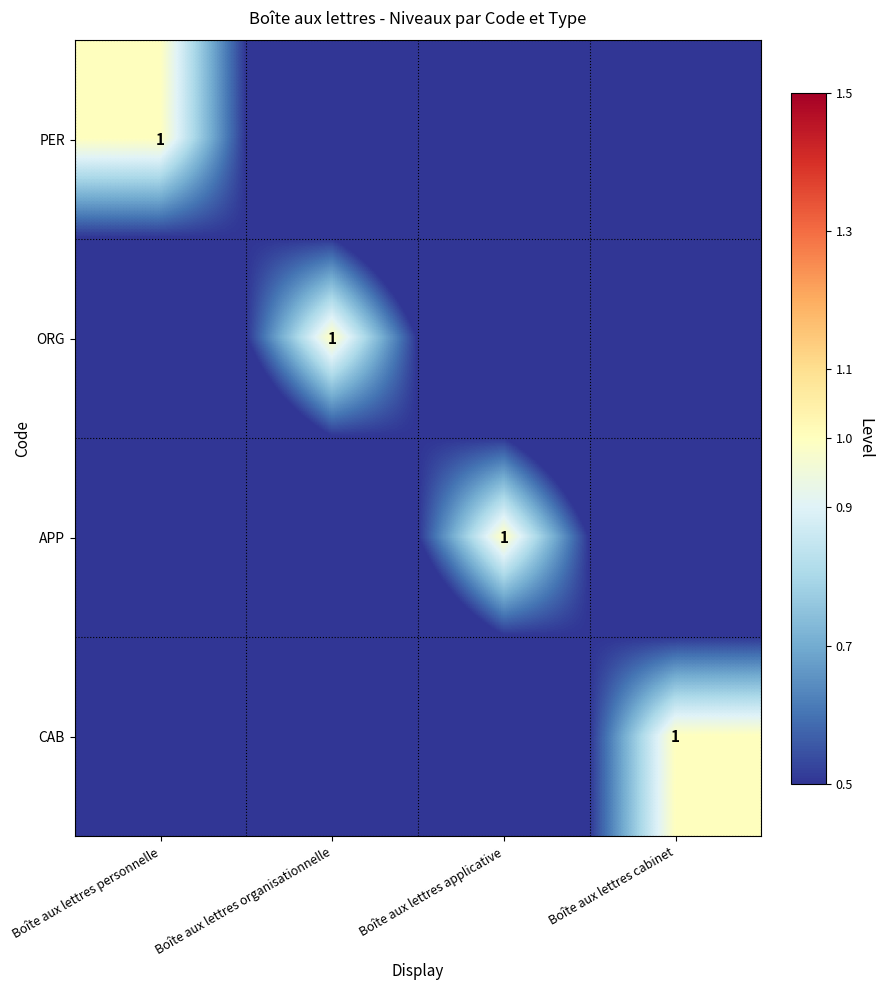

Which category has the lowest value across all series?

Boîte aux lettres organisationnelle